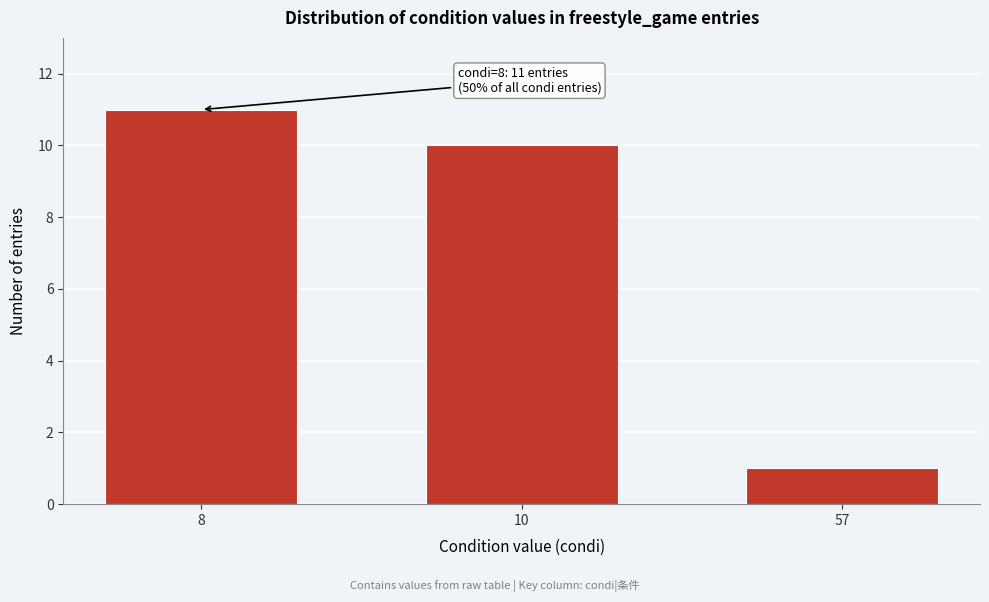

Reading left to right, what are all the values shown in this chart?

8=11	10=10	57=1